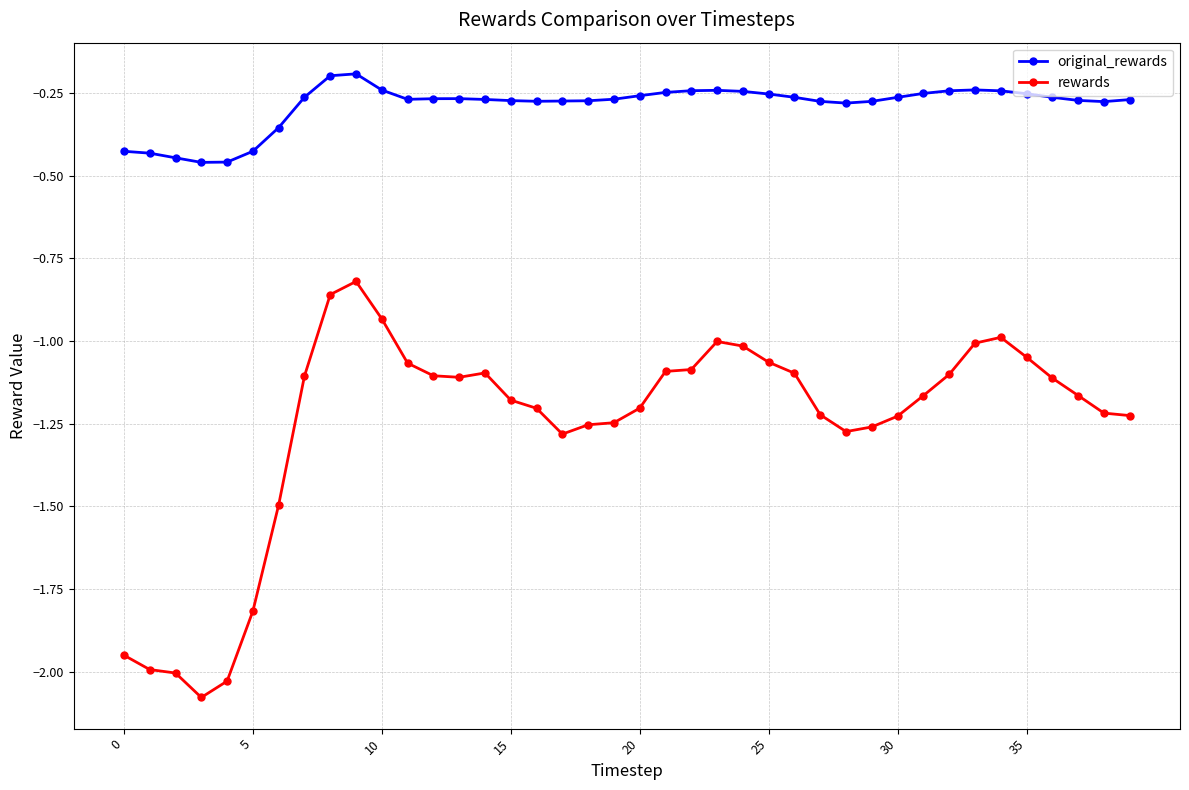

True or false: rewards and original_rewards cross at least once.

False